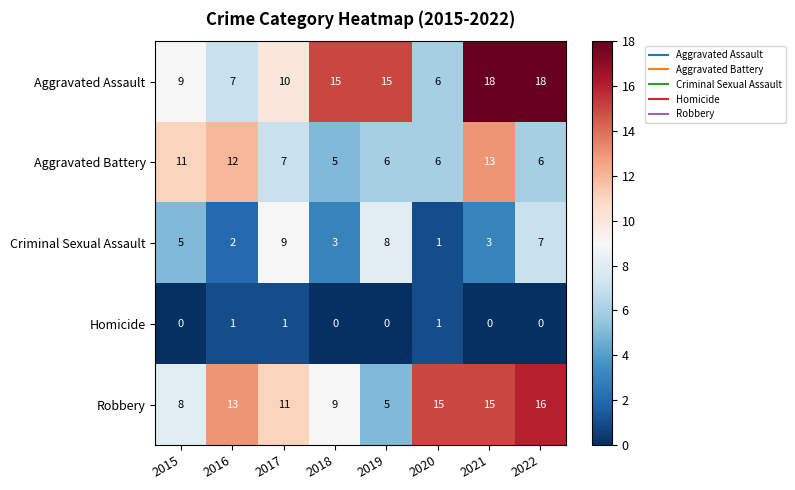

Which category has the highest value in the Criminal Sexual Assault series?

2017